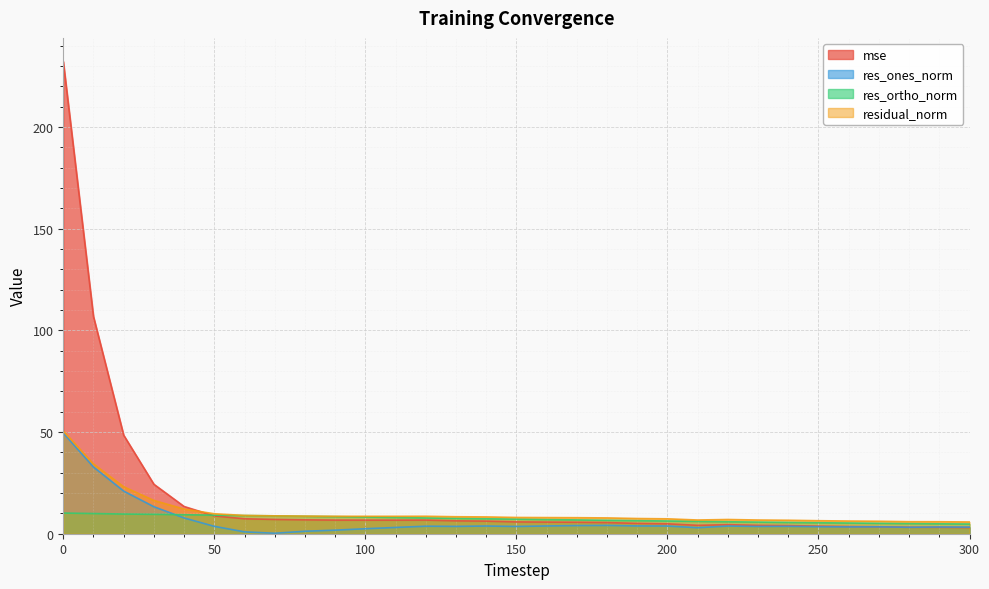

What is the maximum value for res_ortho_norm?

10.2